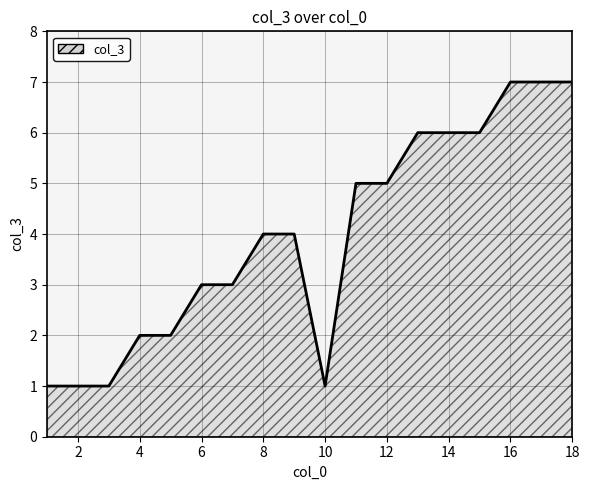

What is the maximum value shown in the chart?

7